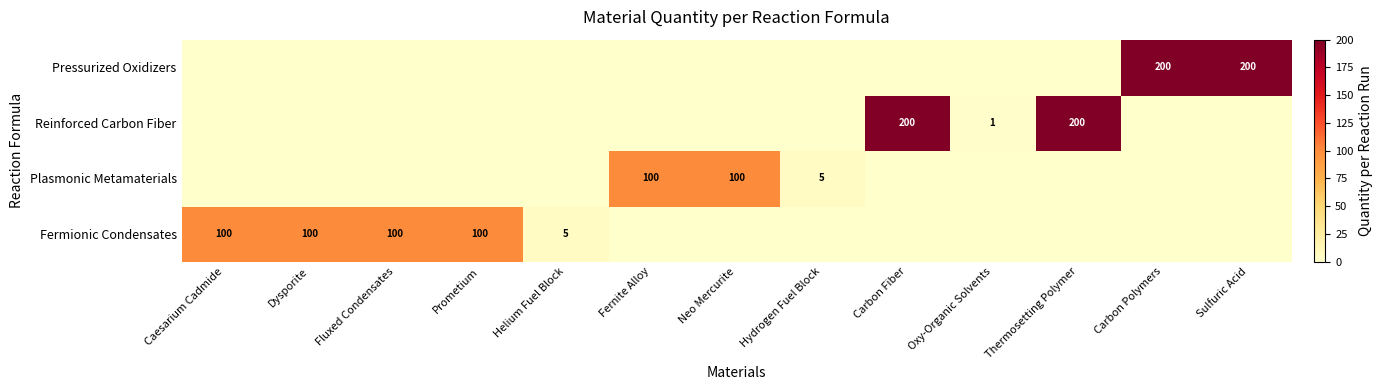

True or false: Pressurized Oxidizers has a value of 200 at Sulfuric Acid.

True